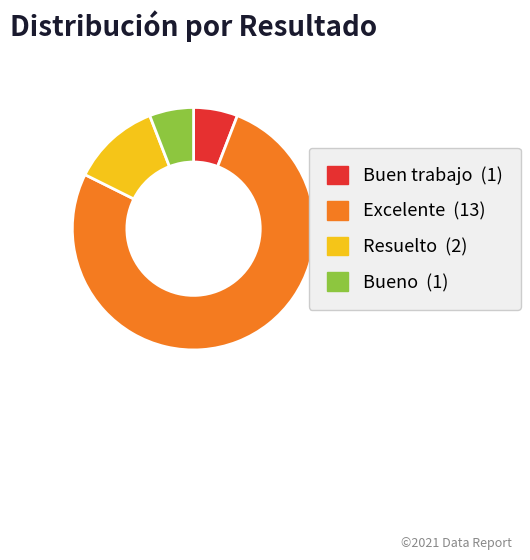

Do Buen trabajo and Excelente together represent more than half of the pie?

Yes